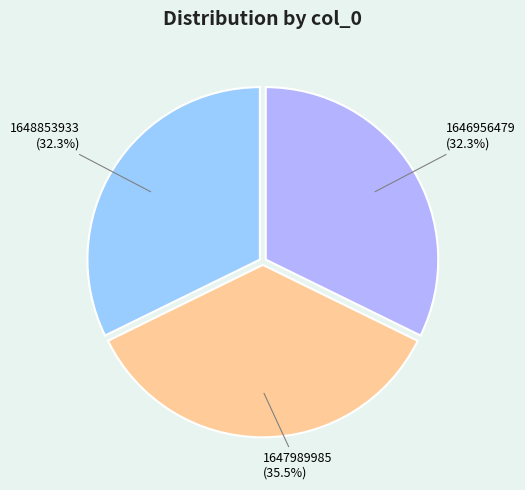

What is the largest slice in the pie chart?

1647989985